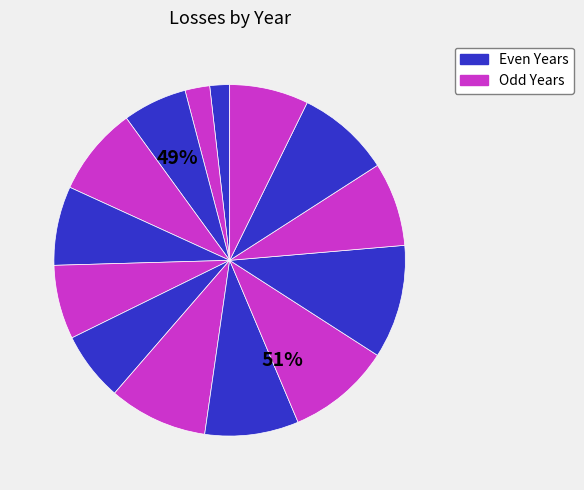

Is 2007 the majority of the pie?

No